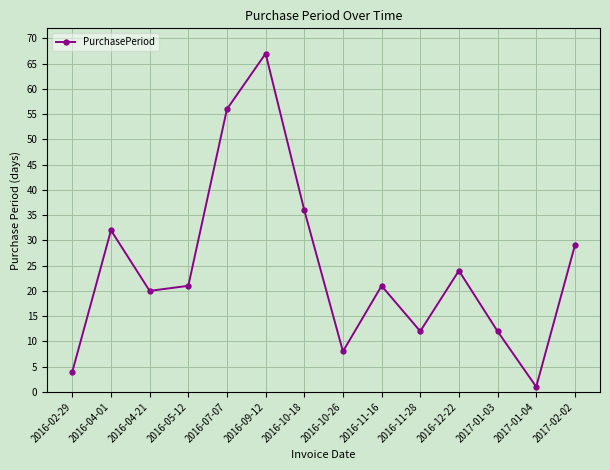

Approximately how many times larger is the value at 2016-07-07 compared to 2017-01-03?

4.7